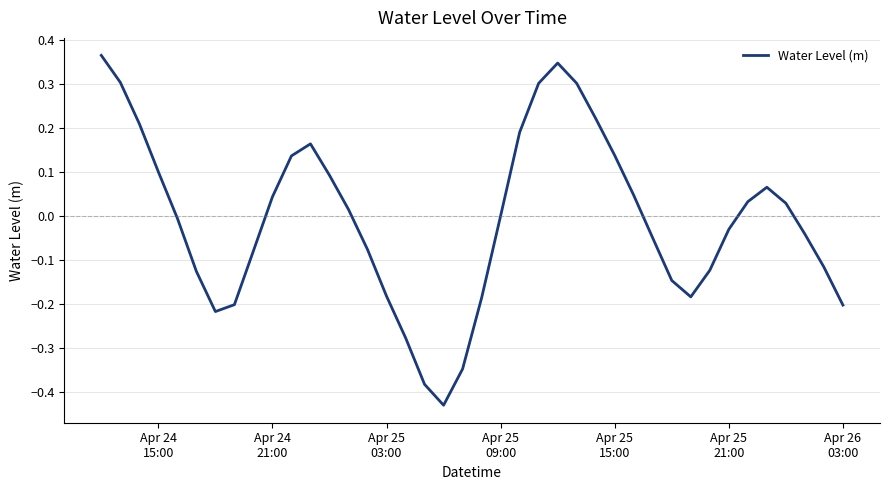

What is the difference between the maximum and minimum values?

0.8